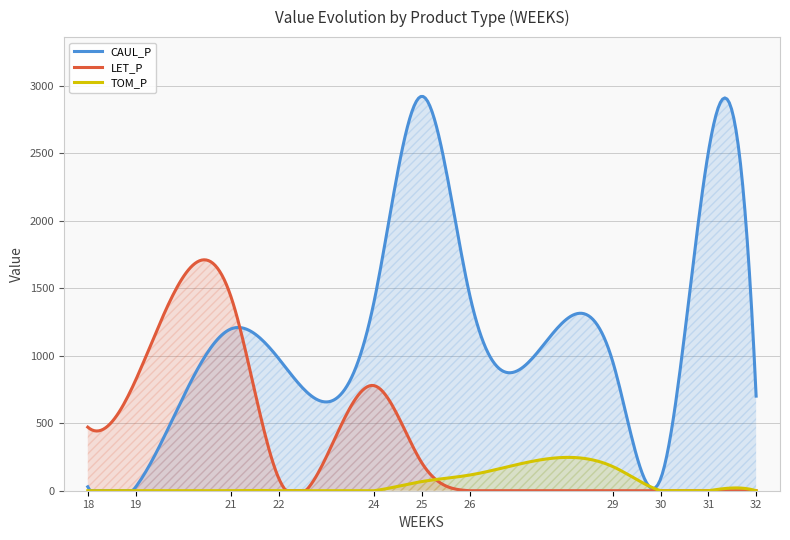

Where do CAUL_P and LET_P first cross each other?

21 and 22